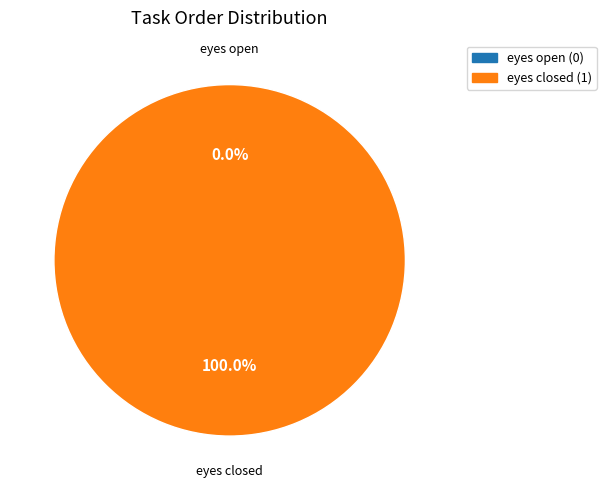

To the nearest percent, what is the difference between the eyes open and eyes closed slice percentages?

100%